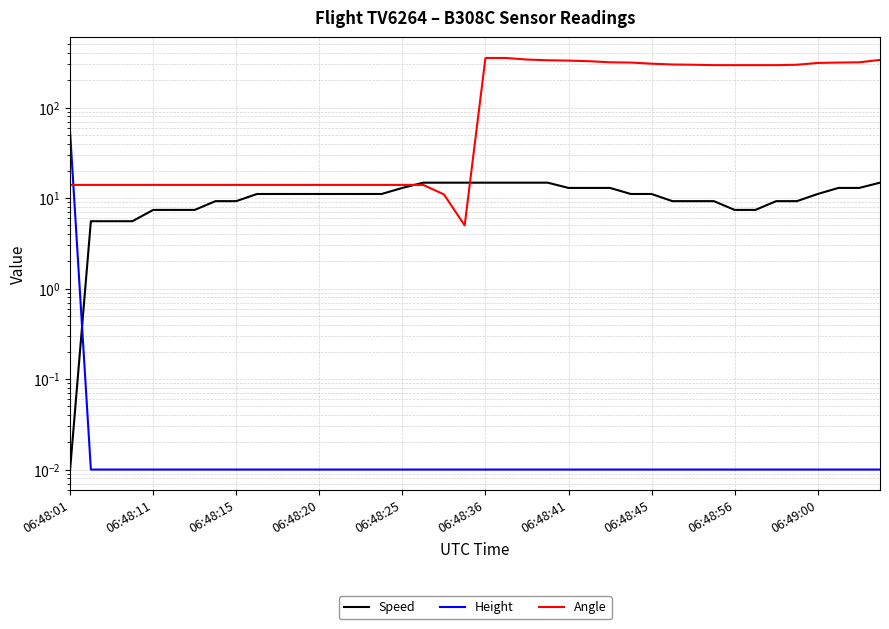

How many times do Angle and Speed cross each other?

2